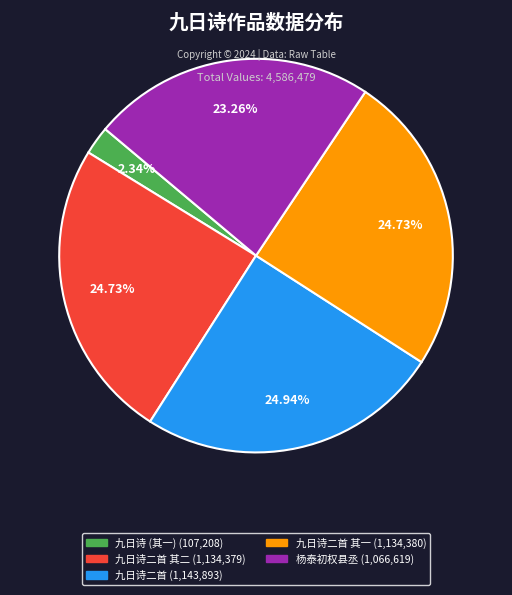

Does any single category account for the majority?

No